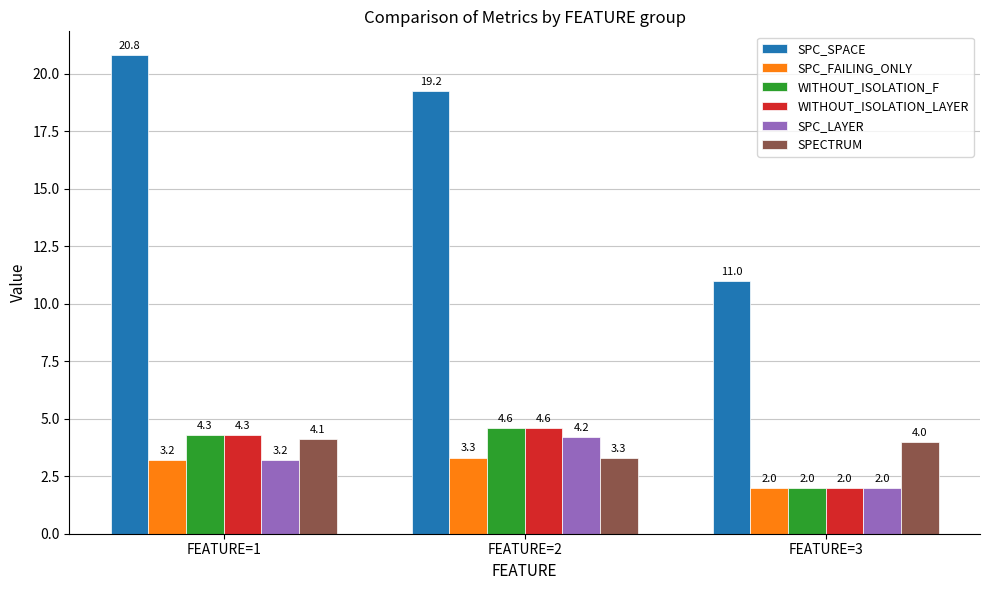

What is the average value of the WITHOUT_ISOLATION_LAYER series?

3.6